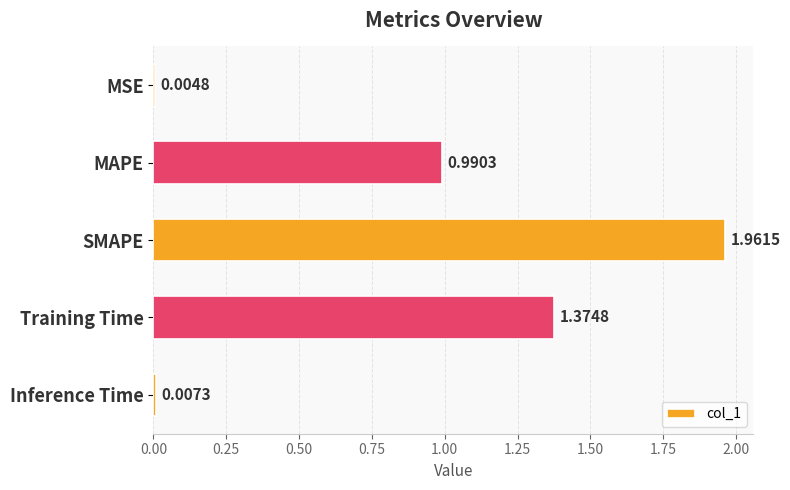

At which category does the chart reach its peak across all series?

SMAPE